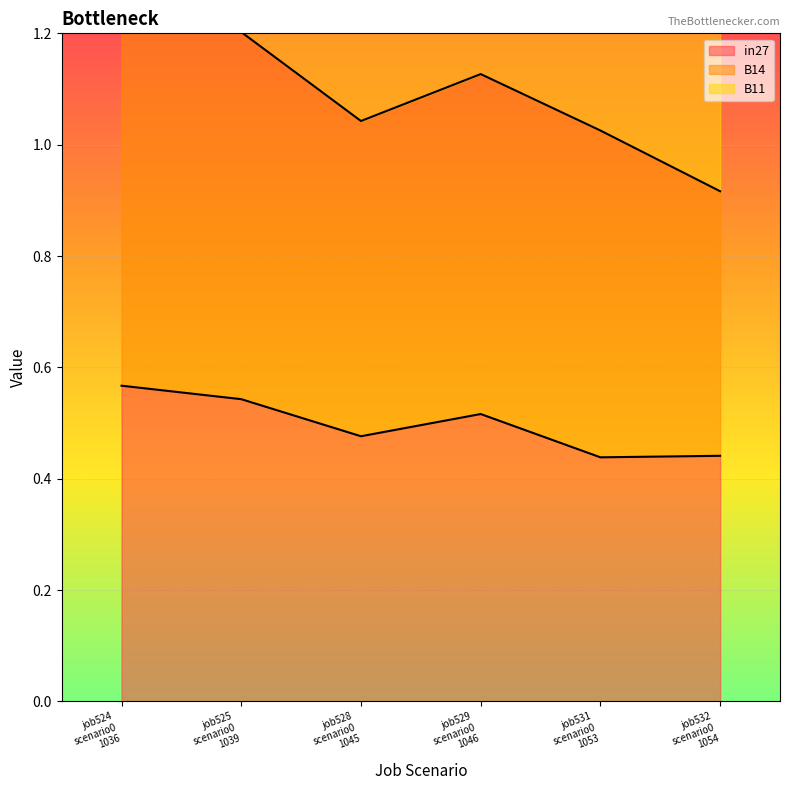

At which label does B11 first exceed 2?

job524 scenario0 1036